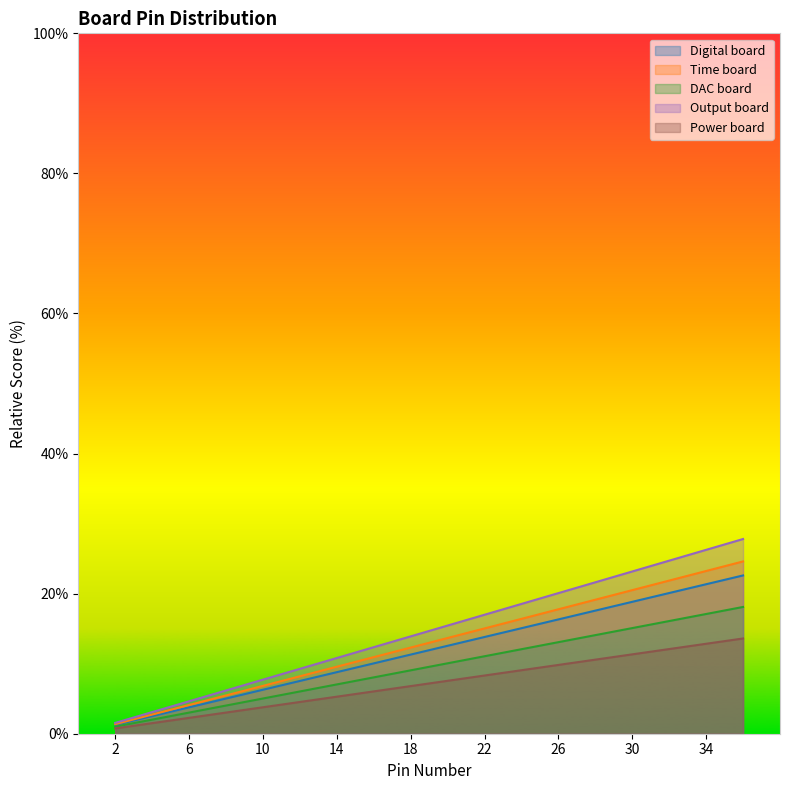

What is the total value across all series at 30?

88.9